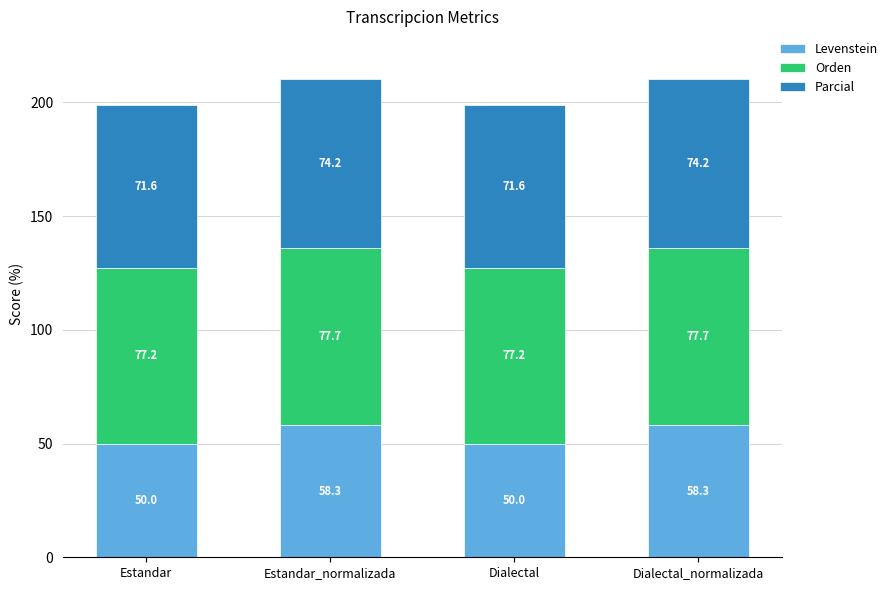

What is the sum of the Levenstein values at Estandar_normalizada and Dialectal?

108.3